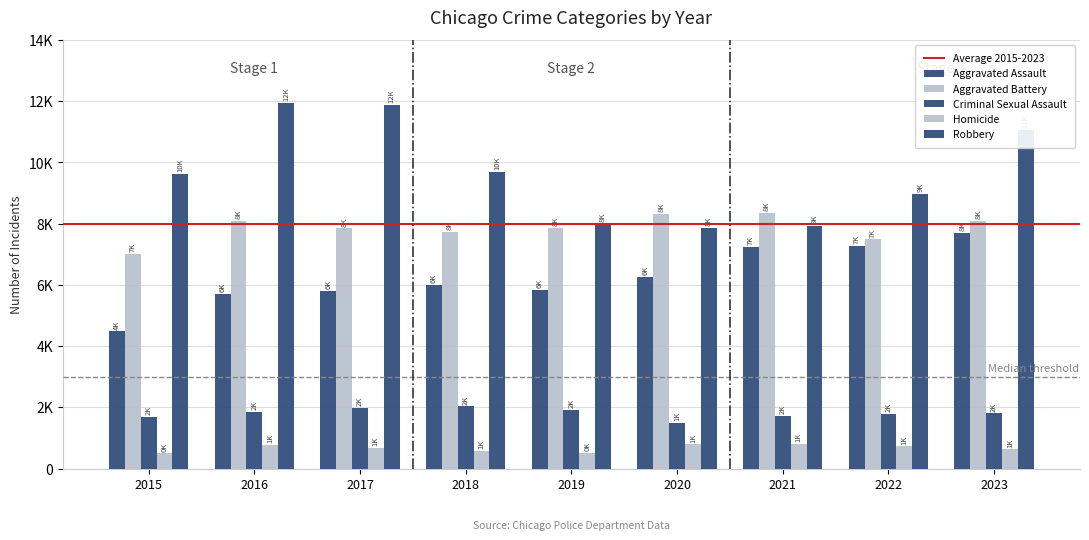

At which category does the chart reach its peak across all series?

2016